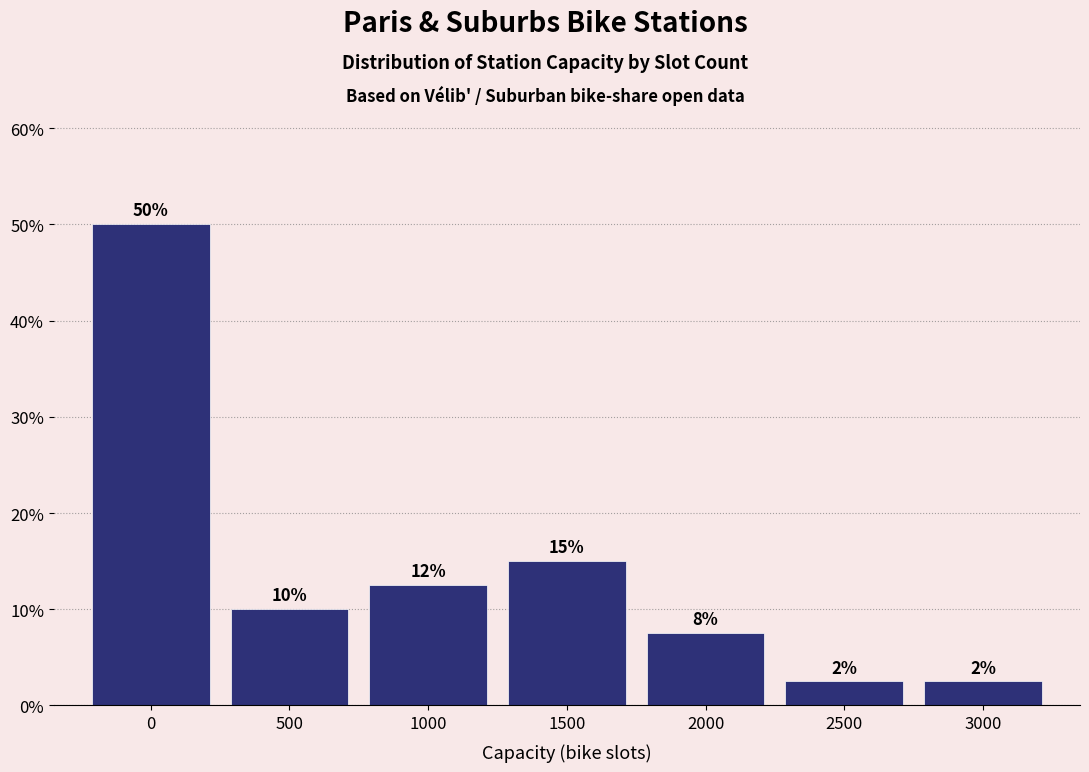

Does the chart contain any negative values?

No